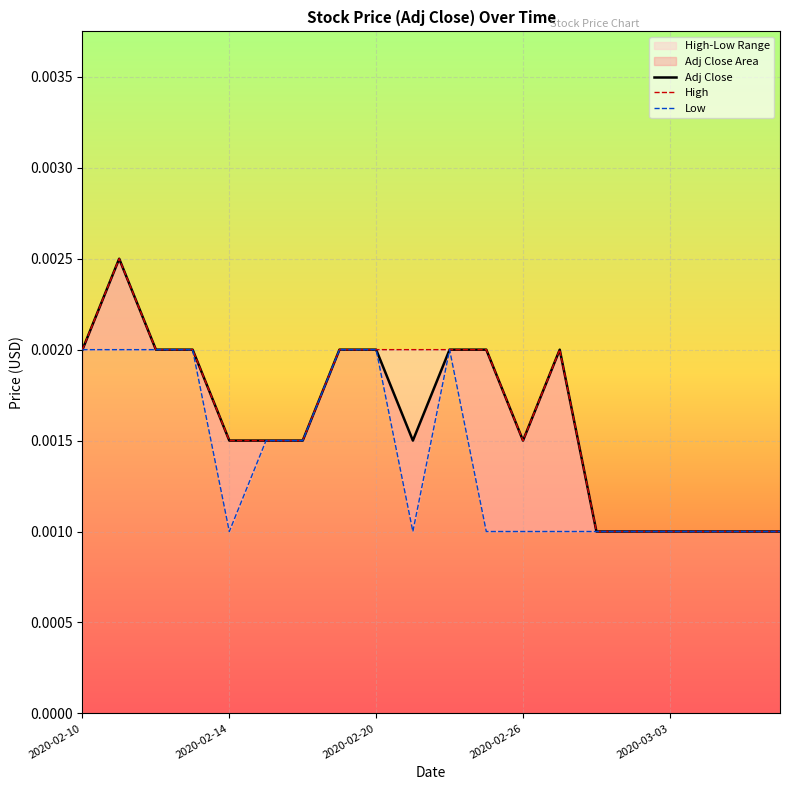

True or false: High and Low cross at least once.

False